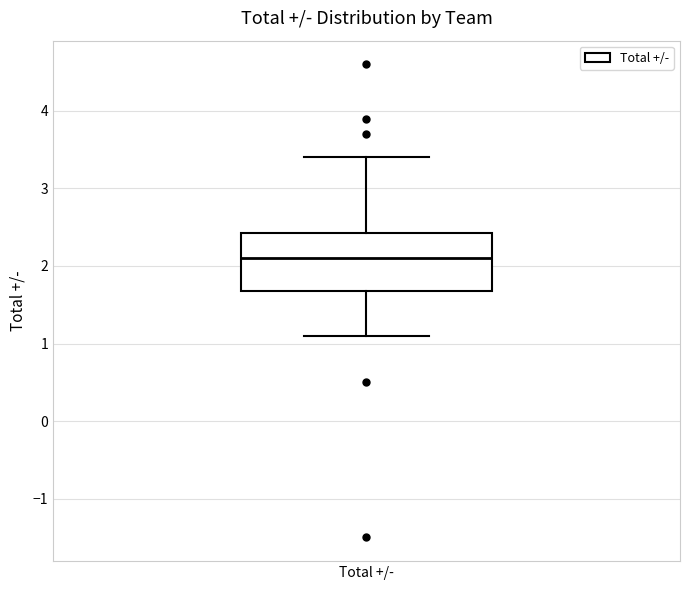

Transcribe this box plot: give where the median line is, the range the box spans, and where the two whiskers end, as read against the y-axis. The values are not printed on the chart, so give them approximately, as read against the axis.

median 2.1, box 1.7 to 2.4, whiskers 1.1 to 3.4